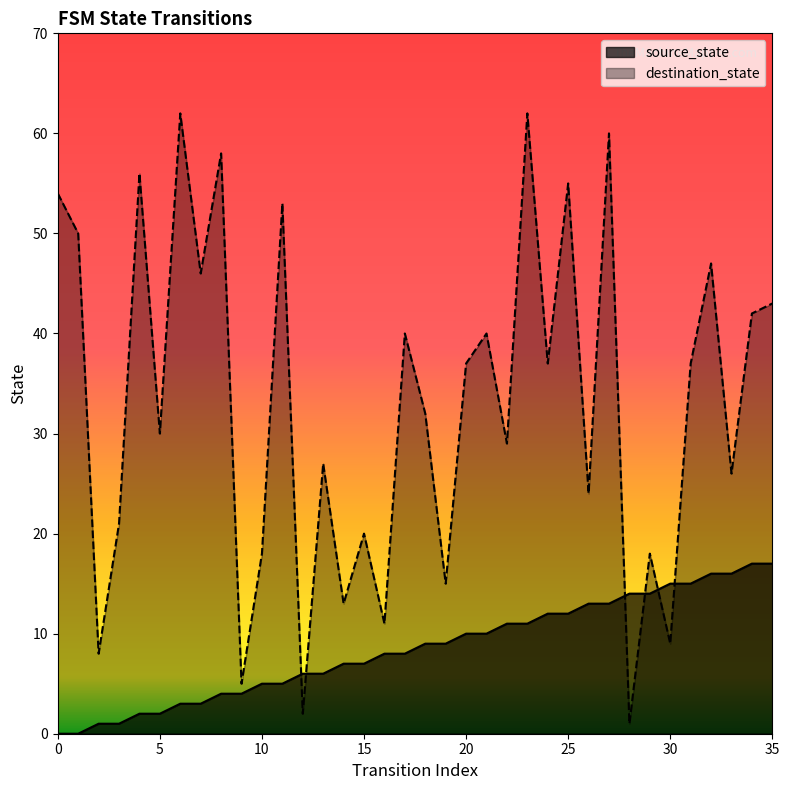

List the series in order of their overall mean, highest first.

destination_state, source_state